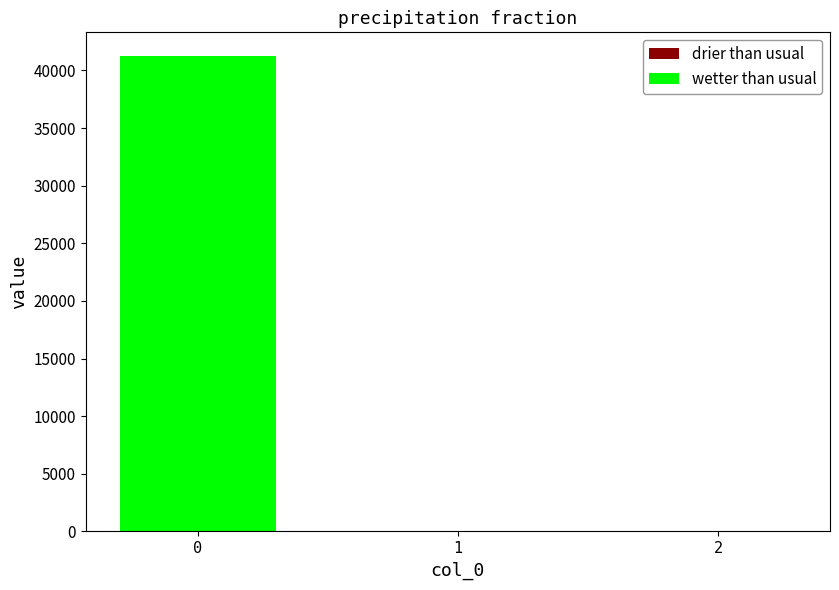

The value at 2 is -13270.3. True or false?

False